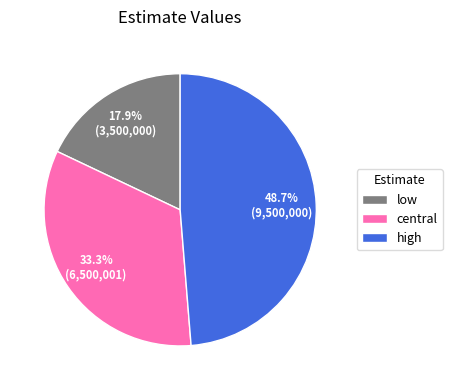

To the nearest percent, what is the difference between the high and low slice percentages?

31%